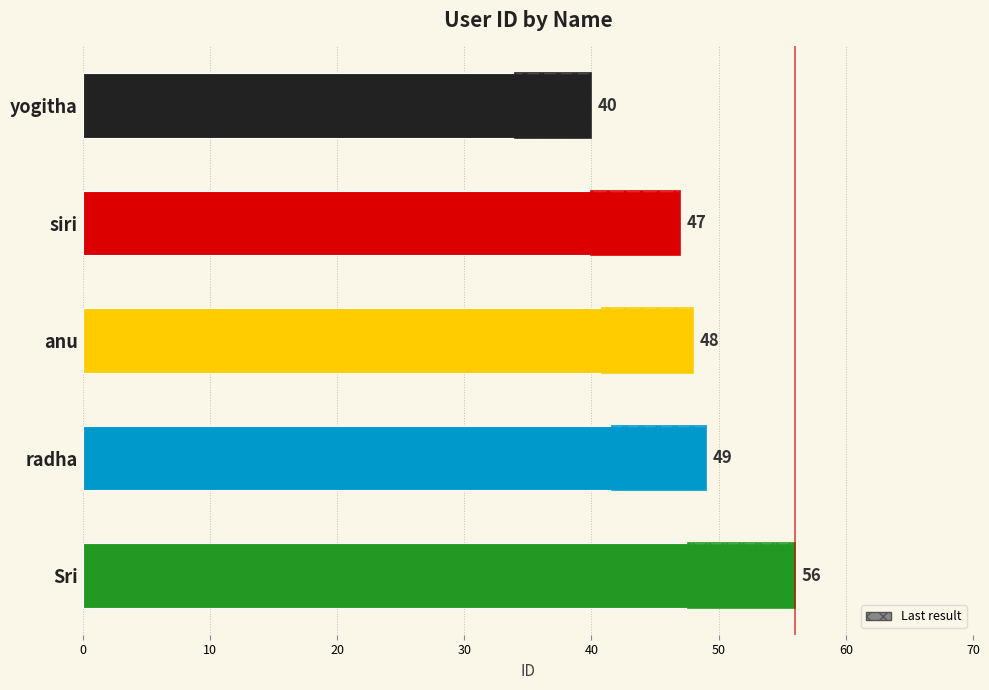

What is the value of the 5th bar from the left?

56